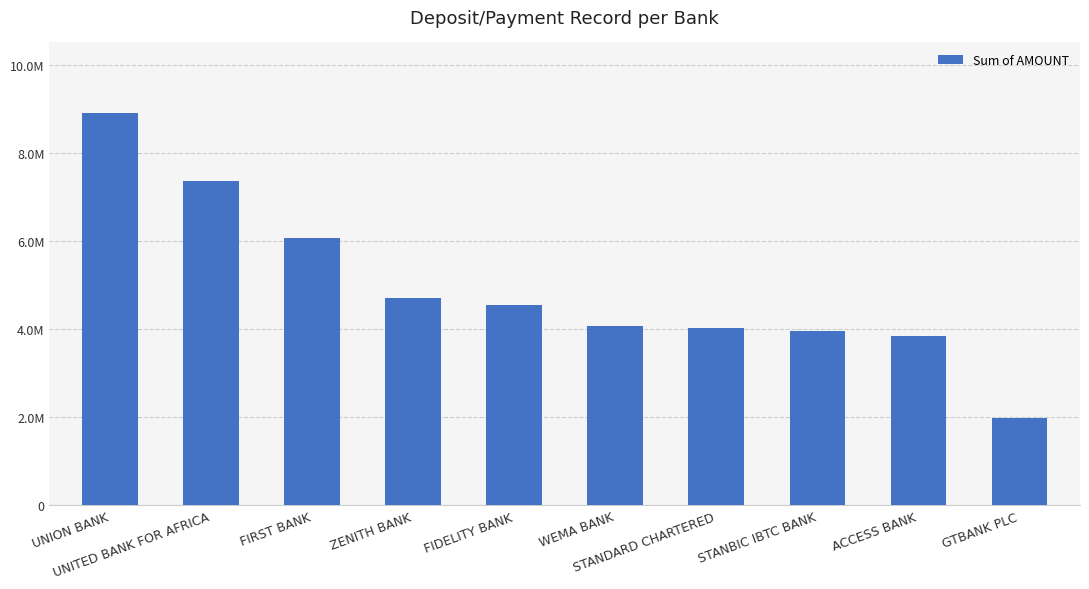

Which category has the highest value across all series?

UNION BANK